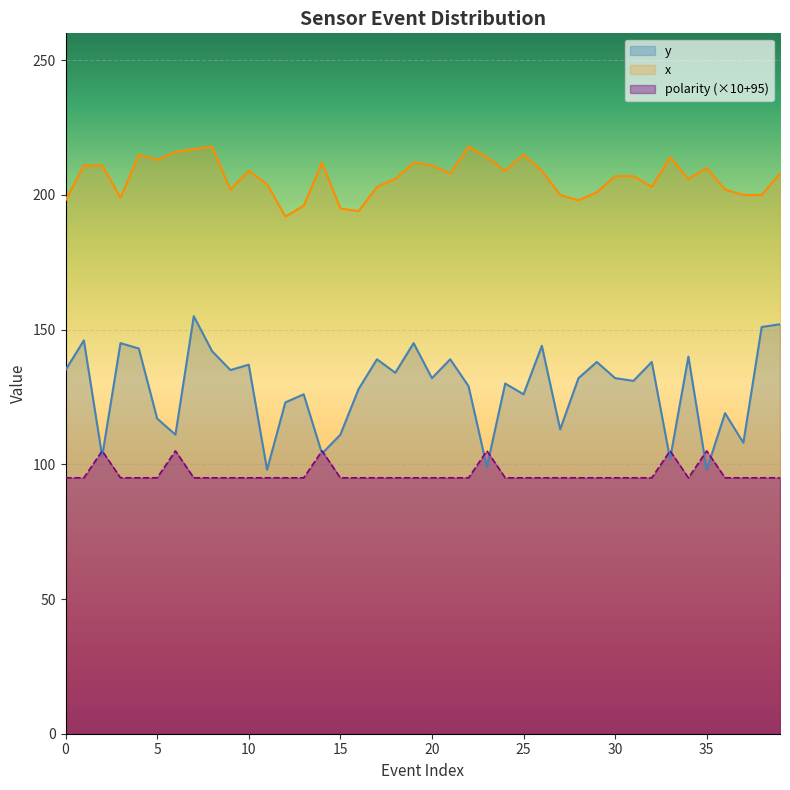

What is the sum of all polarity values?

3860